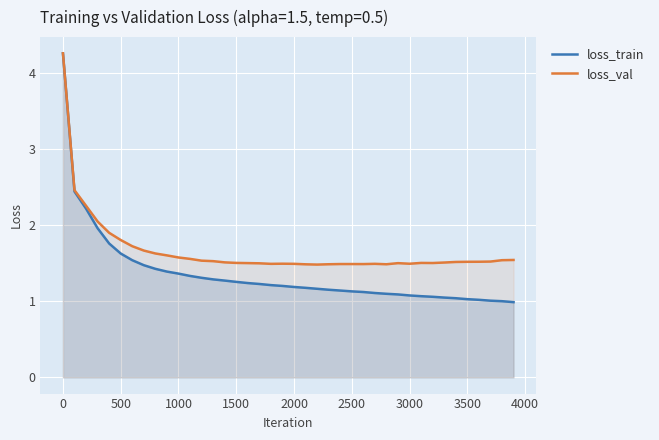

How many lines are shown in the chart?

2